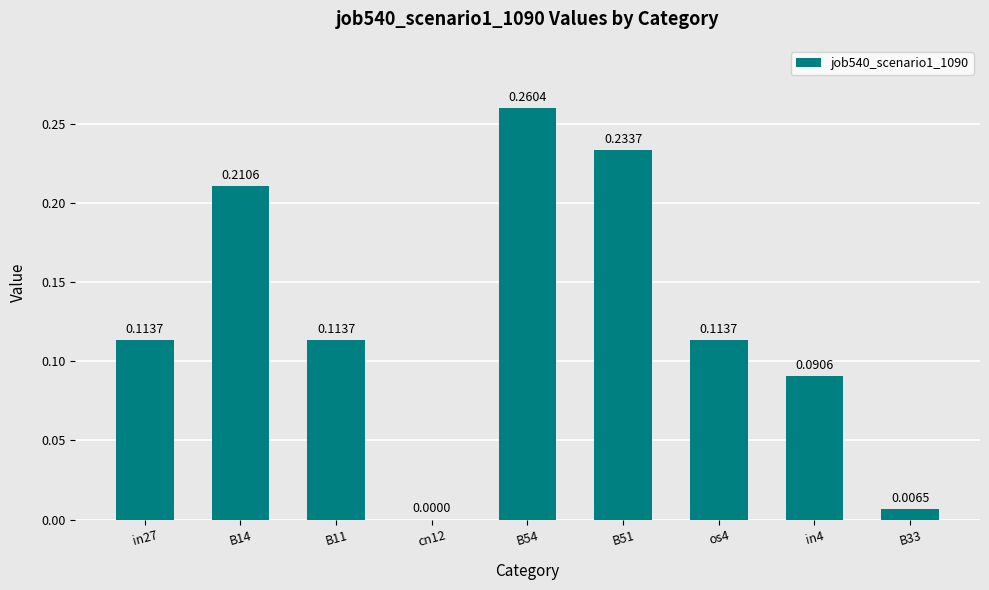

The chart shows a value of 0.2 at B11. True or false?

False